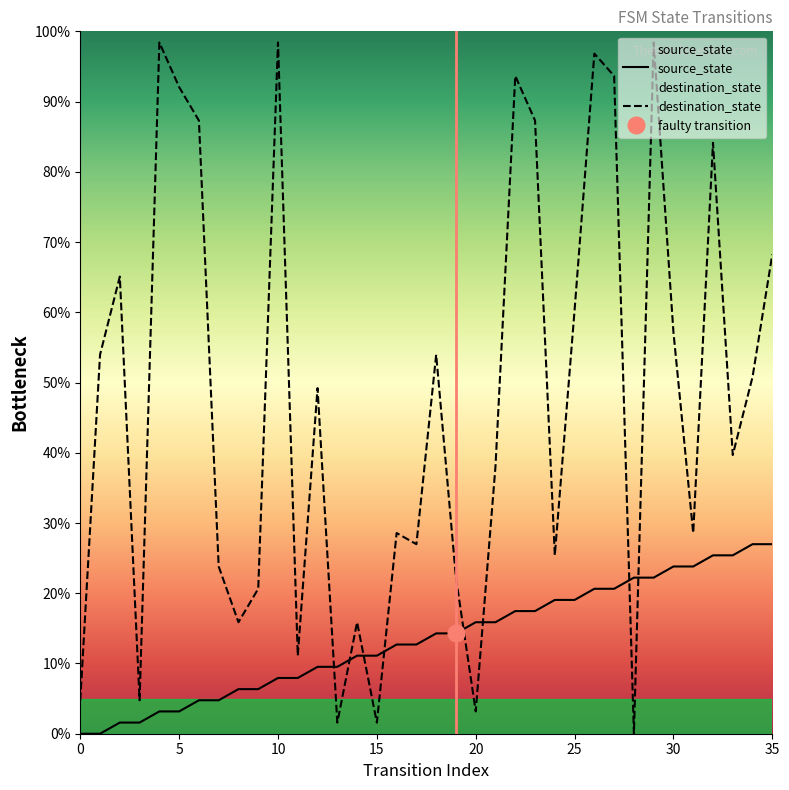

Which category has the highest value in the source_state series?

34